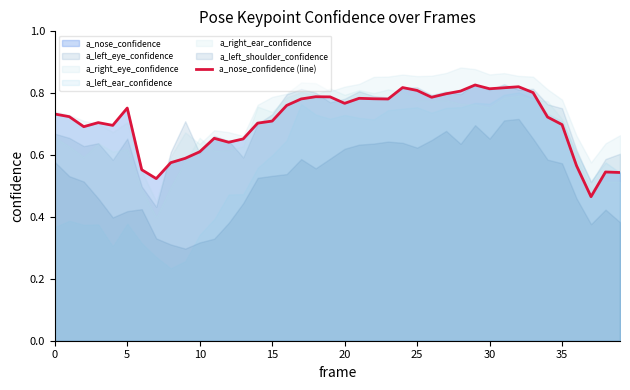

Which label corresponds to the largest value in the chart?

29